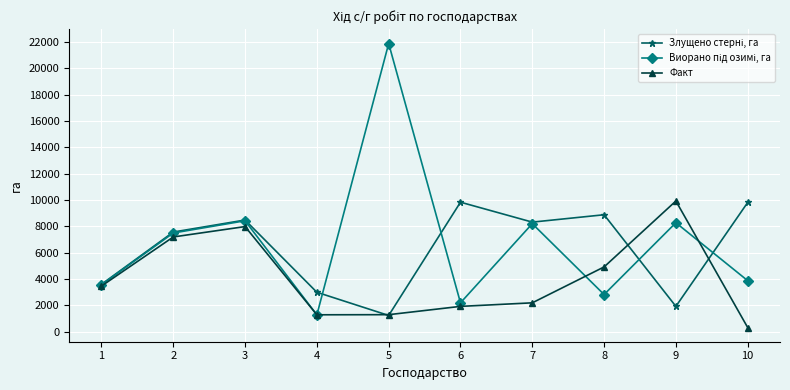

True or false: Факт has a value of 13687 at 3.

False